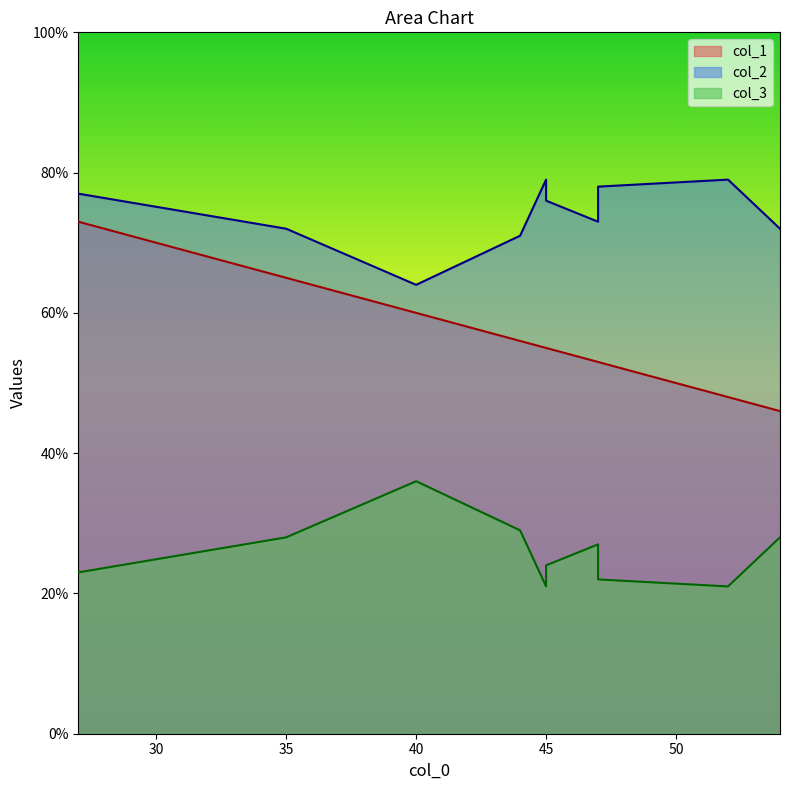

Which label corresponds to the smallest value in the chart?

45